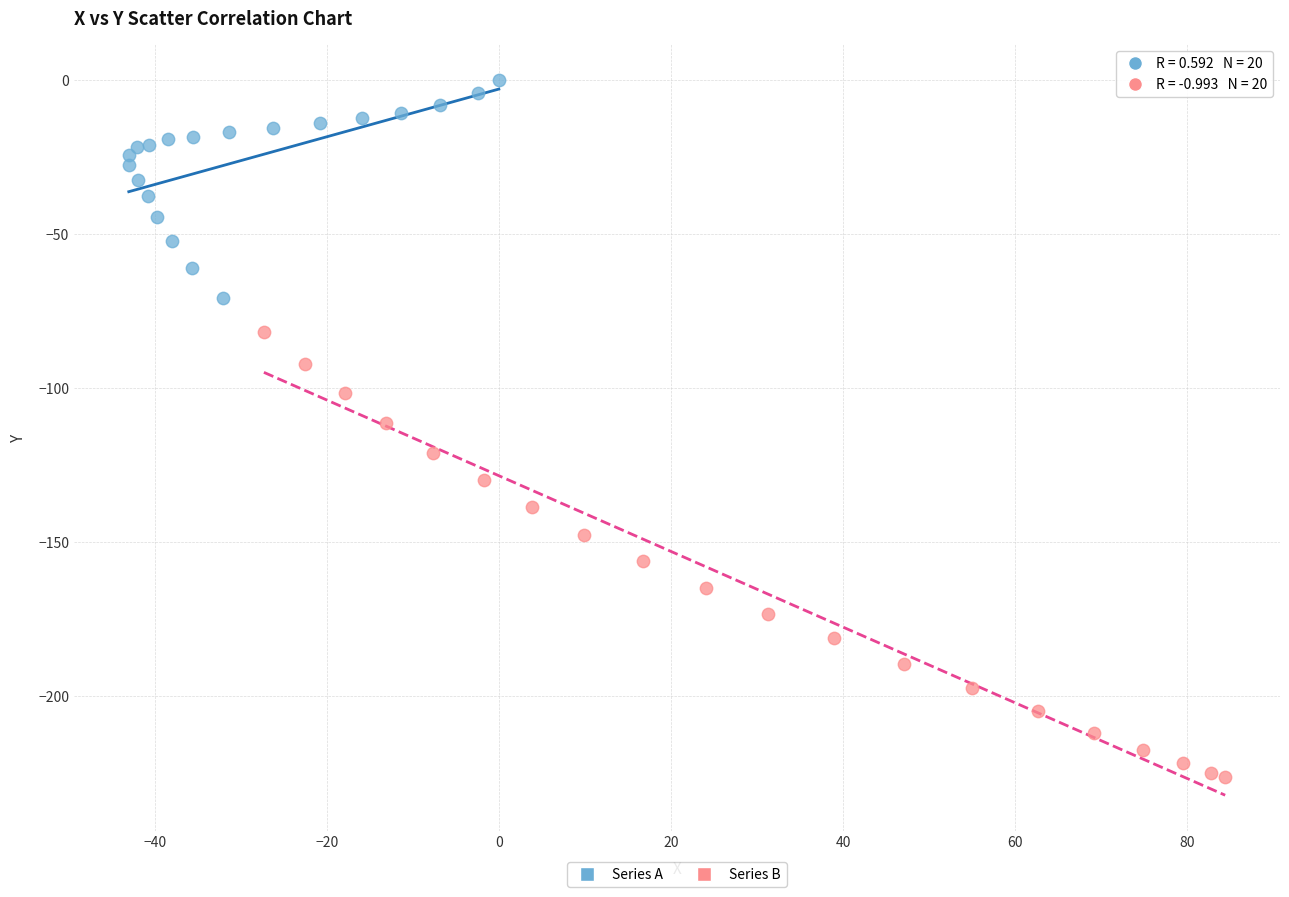

Which series reaches the minimum Y coordinate?

Series B